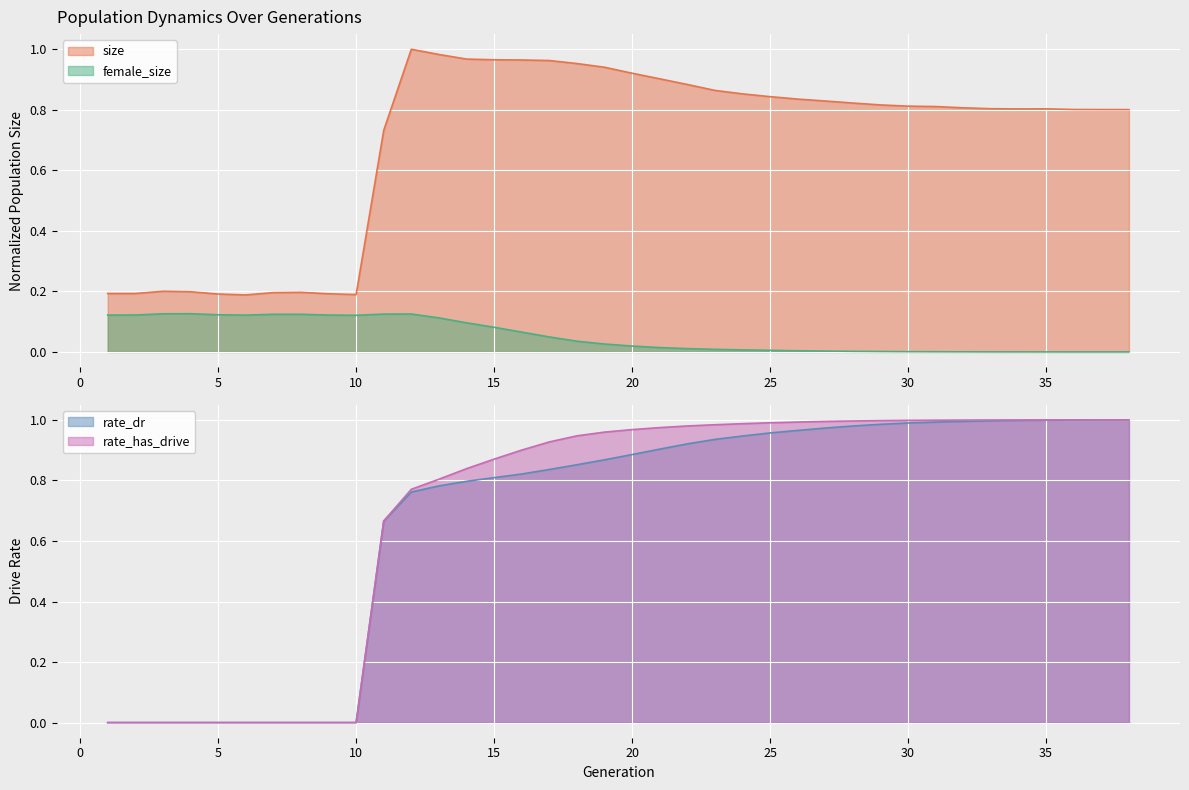

What is the greatest value displayed?

1.0